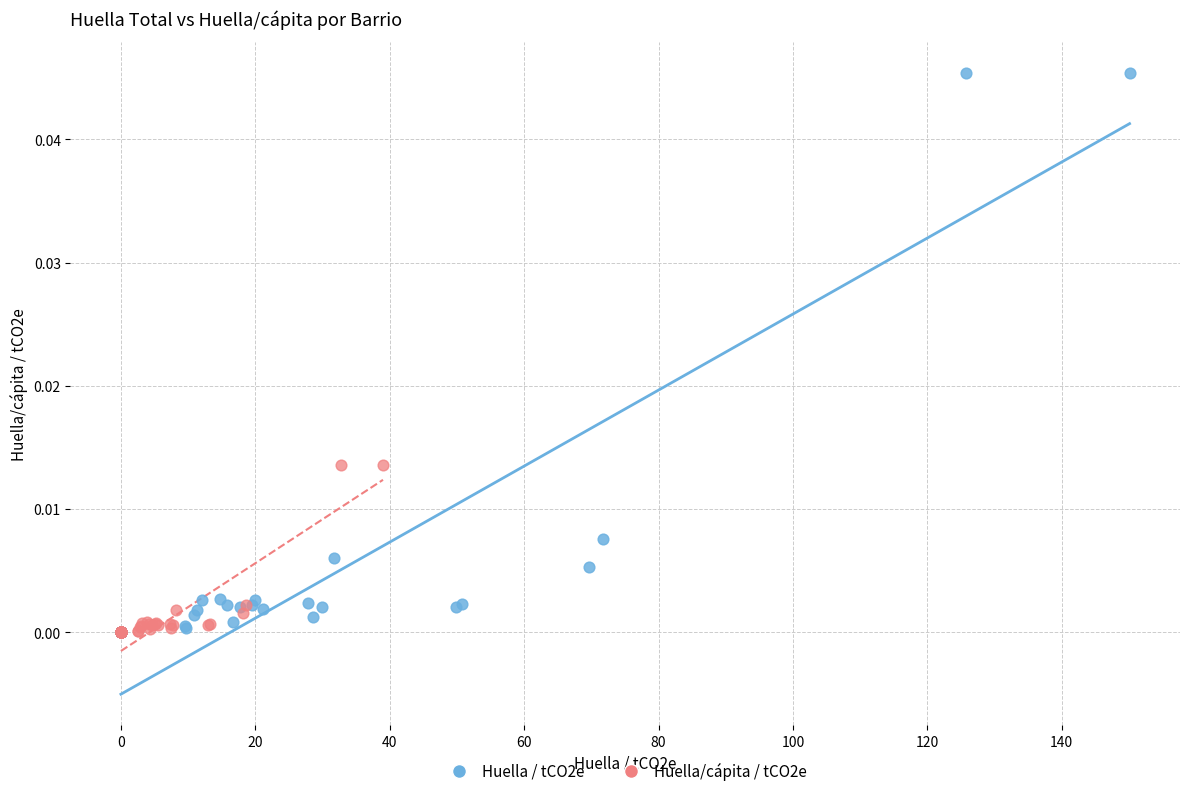

What are all the series names shown in the legend?

Huella / tCO2e, Huella/cápita / tCO2e